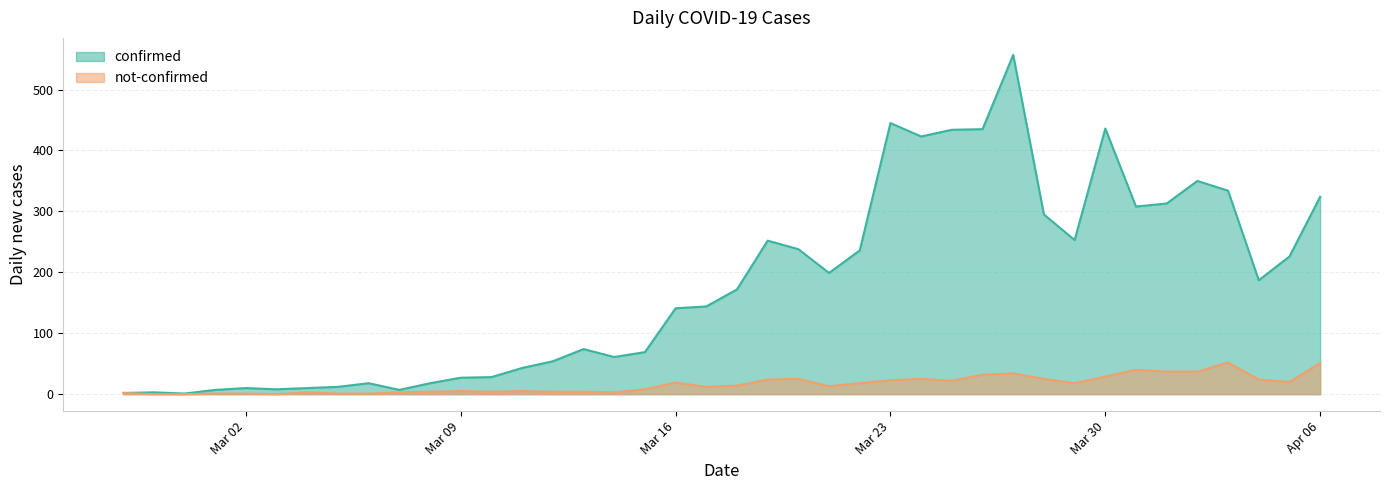

How many distinct data groups are displayed?

2